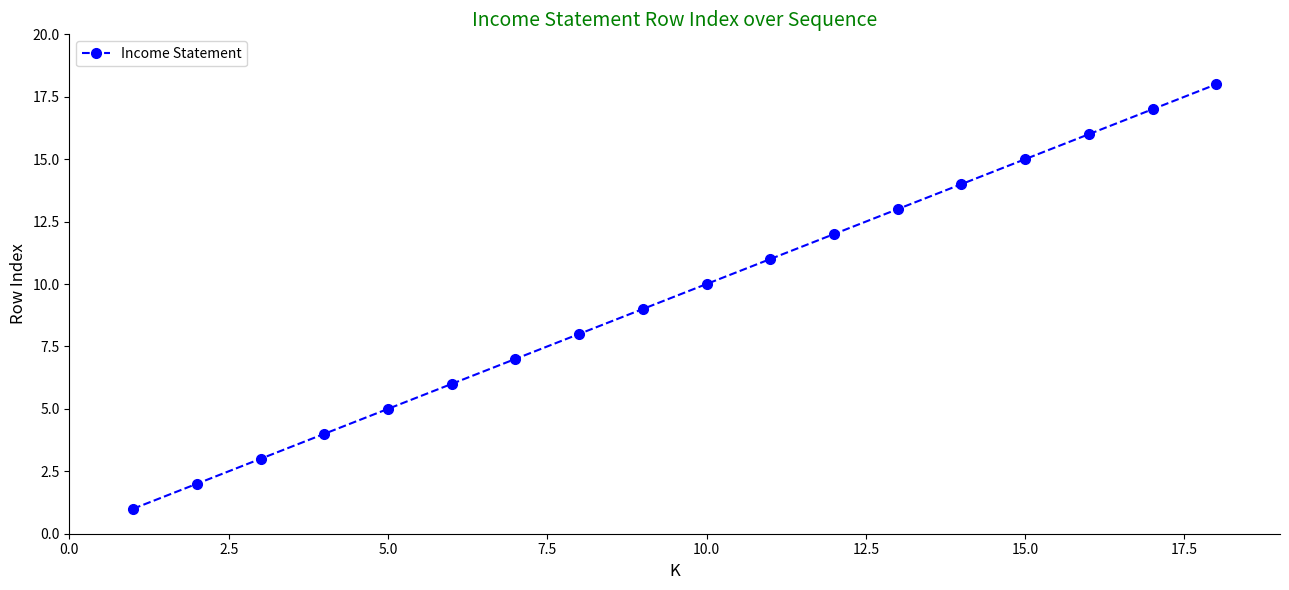

What is the value of the 3rd point from the left?

3